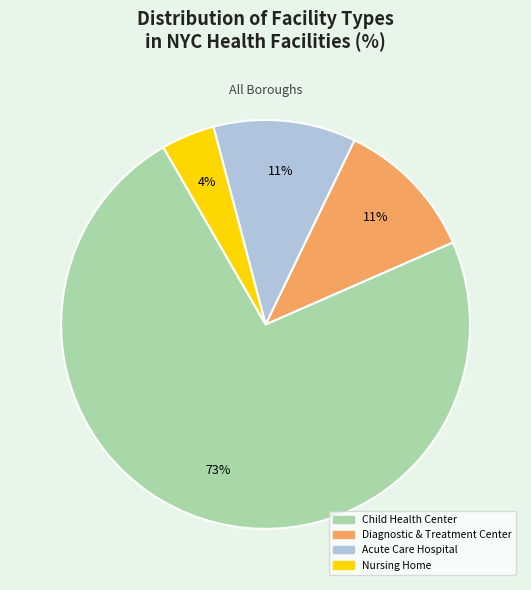

True or false: Child Health Center accounts for 62% of the total.

False